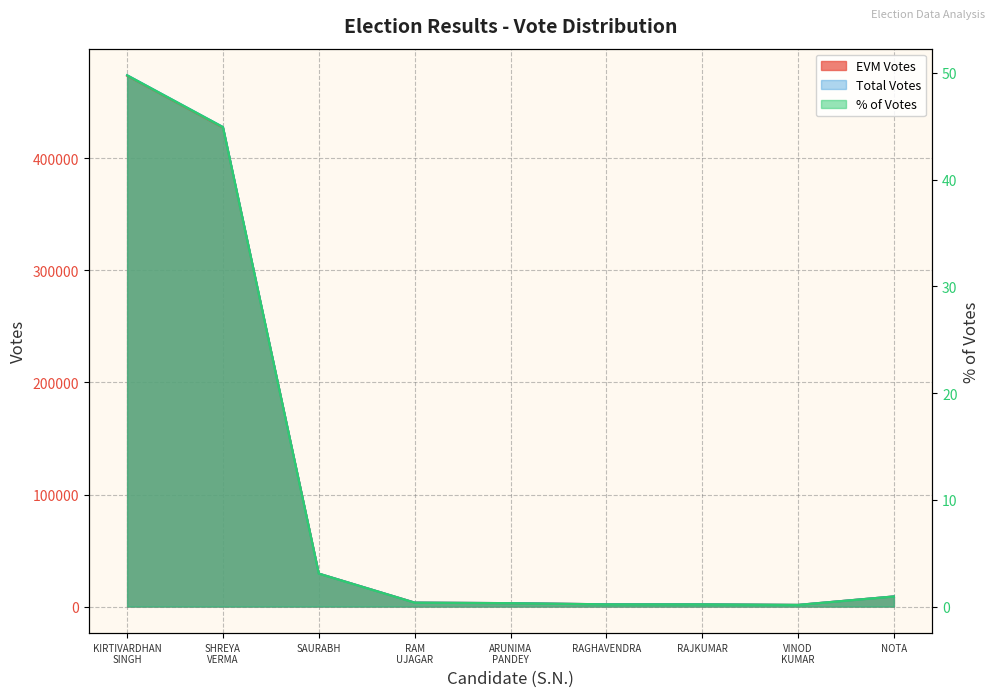

What is the label of the 7th point from the right?

SAURABH